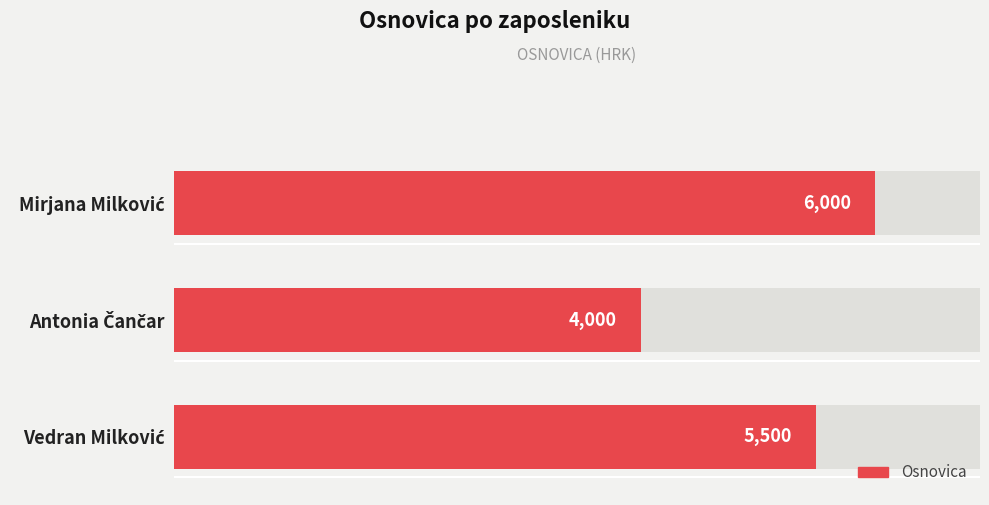

True or false: the data shows 5853 at Antonia Čančar.

False